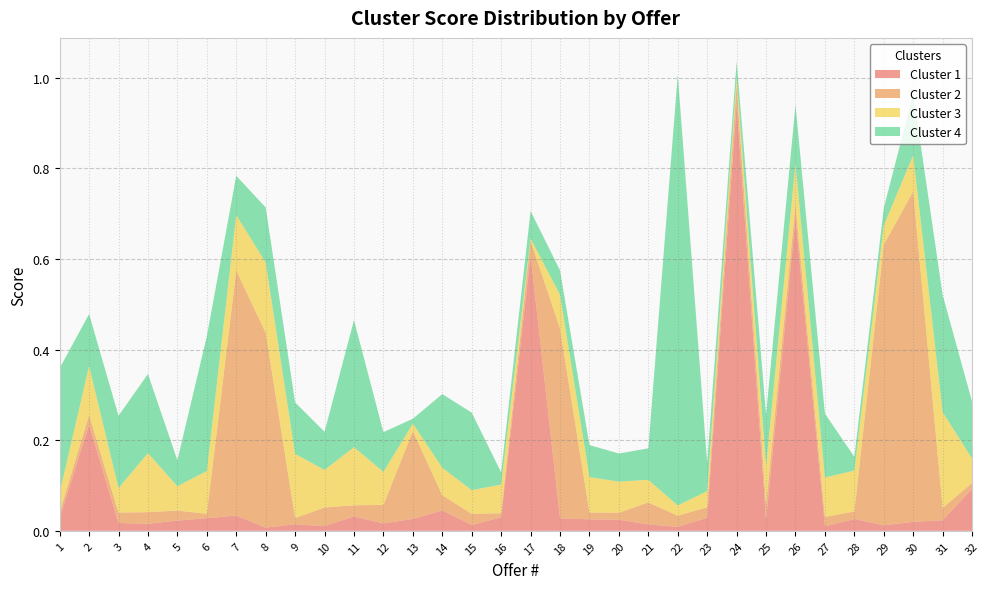

Reading left to right, extract all data points from this chart.

Cluster 1: 0.0	0.2	0.0	0.0	0.0	0.0	0.0	0.0	0.0	0.0	0.0	0.0	0.0	0.0	0.0	0.0	0.6	0.0	0.0	0.0	0.0	0.0	0.0	0.9	0.0	0.7	0.0	0.0	0.0	0.0	0.0	0.1
Cluster 2: 0.0	0.0	0.0	0.0	0.0	0.0	0.5	0.4	0.0	0.0	0.0	0.0	0.2	0.0	0.0	0.0	0.0	0.4	0.0	0.0	0.0	0.0	0.0	0.0	0.0	0.0	0.0	0.0	0.6	0.7	0.0	0.0
Cluster 3: 0.0	0.1	0.1	0.1	0.1	0.1	0.1	0.2	0.1	0.1	0.1	0.1	0.0	0.1	0.1	0.1	0.0	0.1	0.1	0.1	0.0	0.0	0.0	0.0	0.1	0.1	0.1	0.1	0.0	0.1	0.2	0.1
Cluster 4: 0.3	0.1	0.2	0.2	0.1	0.3	0.1	0.1	0.1	0.1	0.3	0.1	0.0	0.2	0.2	0.0	0.1	0.1	0.1	0.1	0.1	1.0	0.1	0.0	0.1	0.1	0.1	0.0	0.0	0.1	0.3	0.1